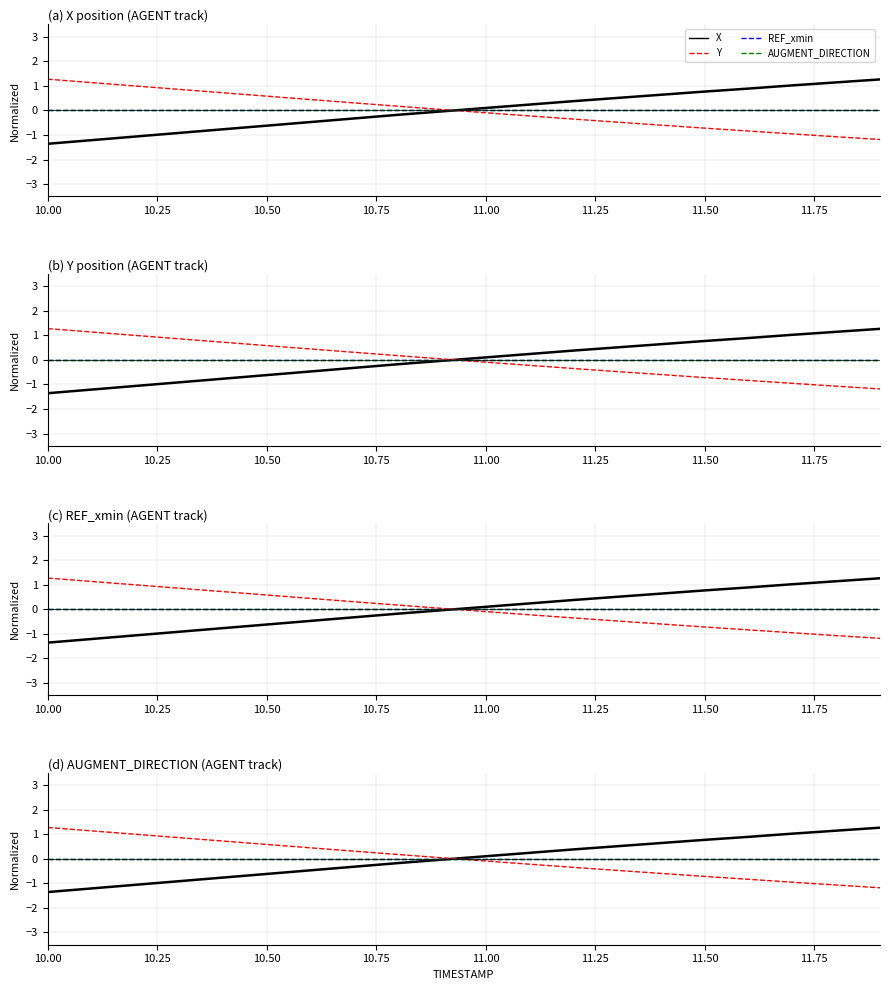

What are all the series names shown in the legend?

X, Y, REF_xmin, AUGMENT_DIRECTION